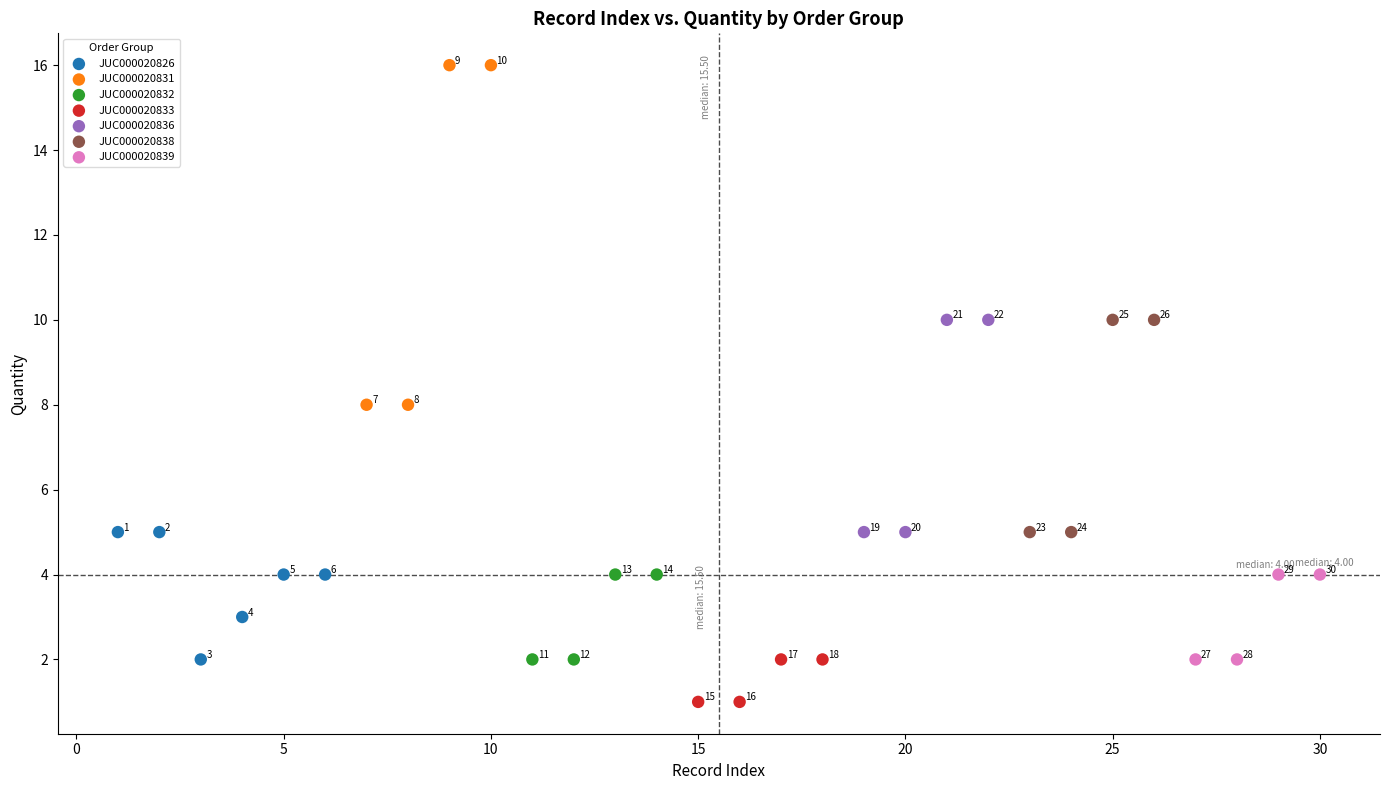

Which series contains the lowest Y value?

JUC000020833